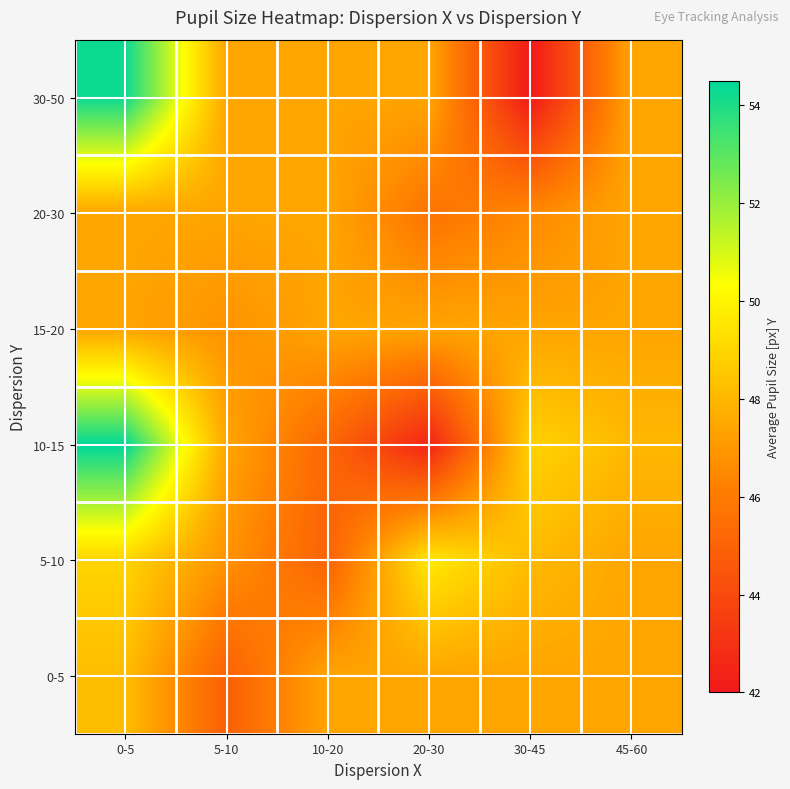

Which series has the widest spread of values?

30-50